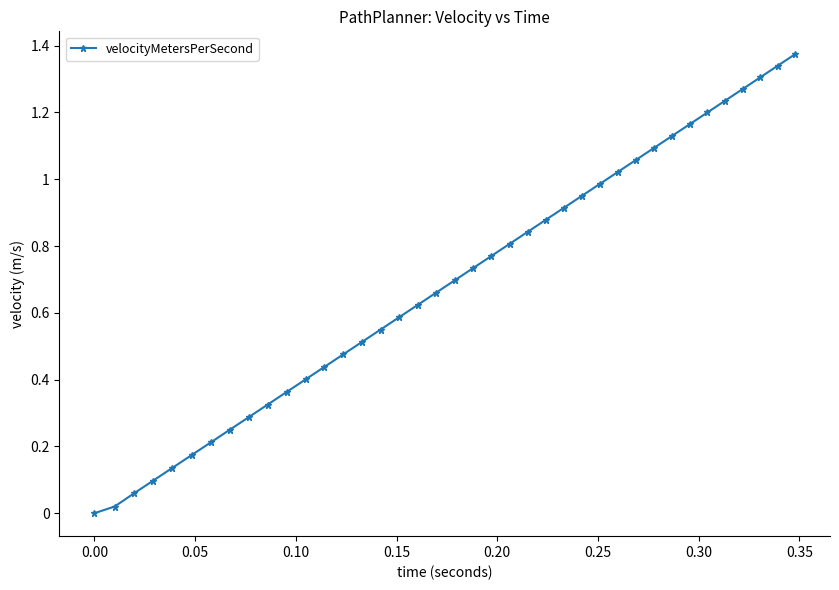

True or false: there are more than 0 points higher than both neighbors.

False